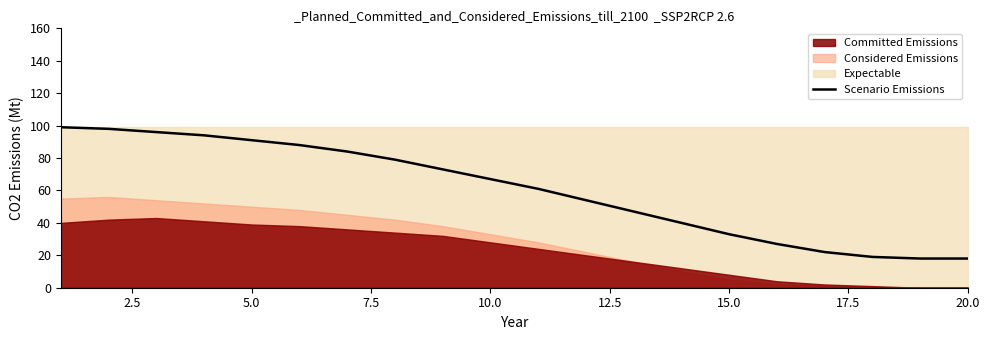

What is the lowest value of the Scenario Emissions series?

18